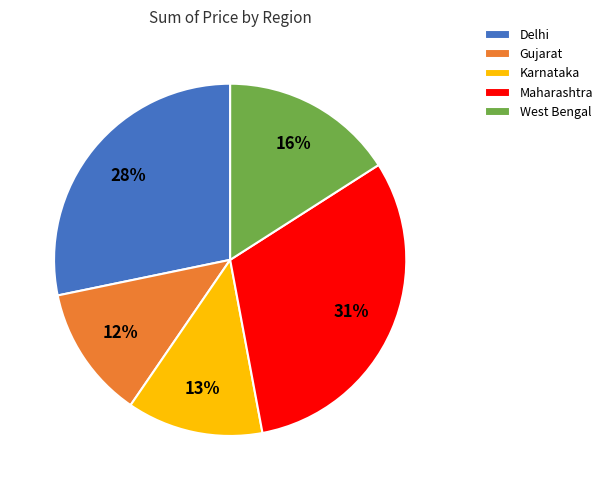

Do Maharashtra and Gujarat together represent more than half of the pie?

No